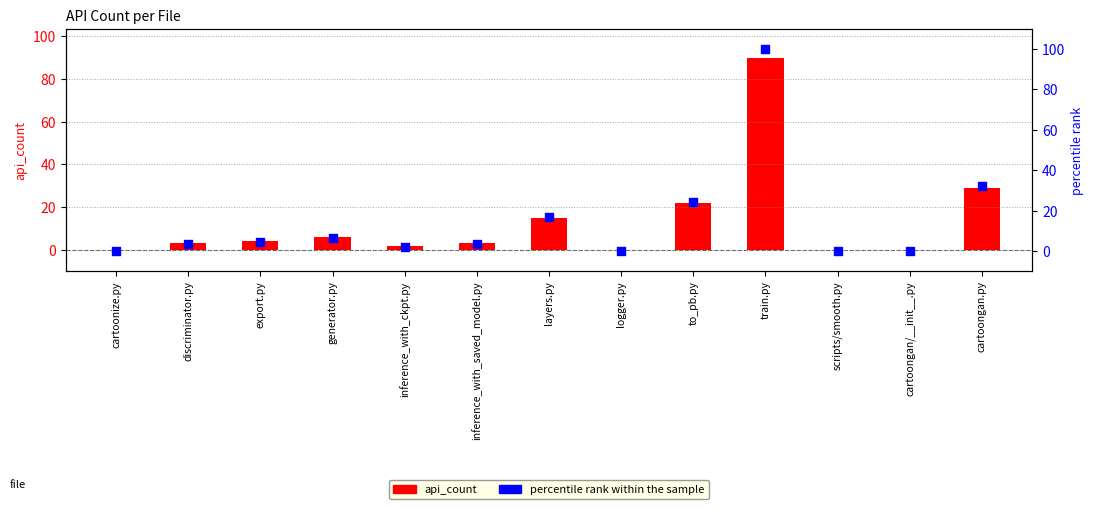

Which series reaches the minimum Y coordinate?

api_count